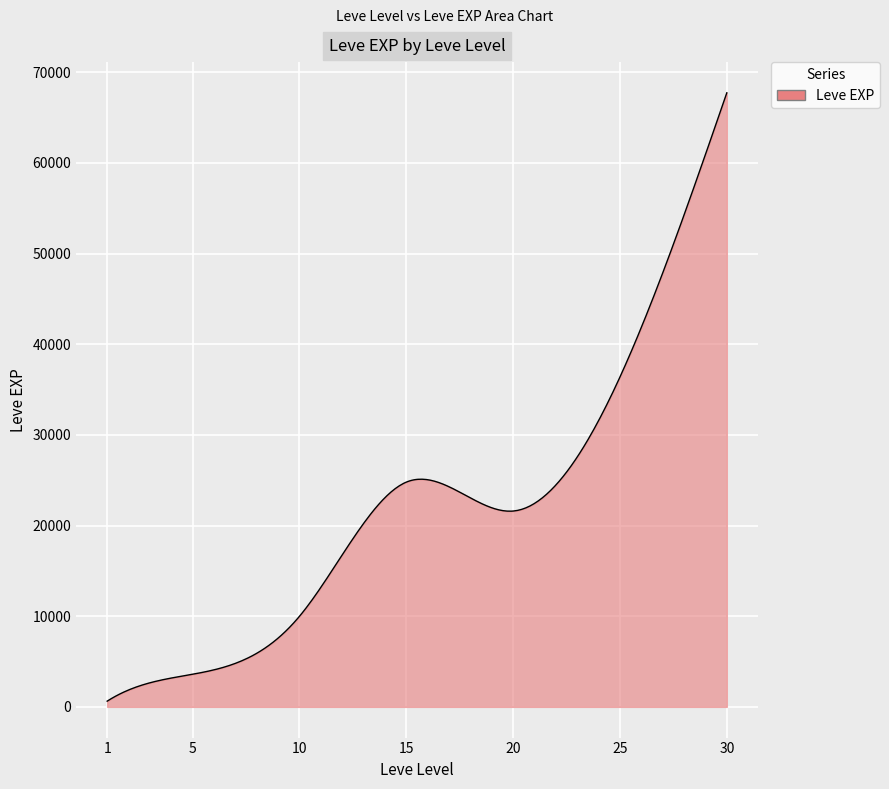

What is the difference between the maximum and minimum values?

67100.0